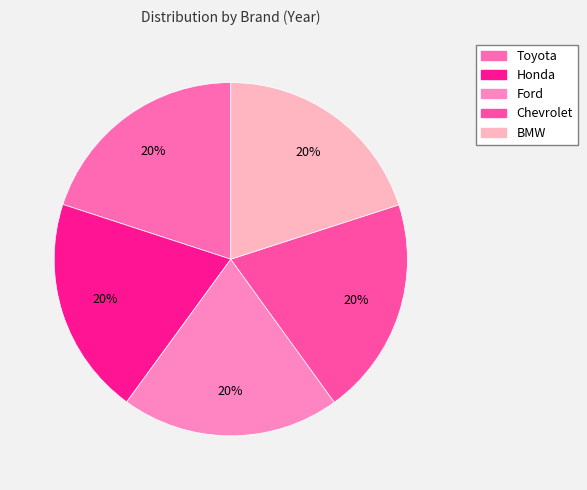

The BMW slice represents 15% of the pie. True or false?

False